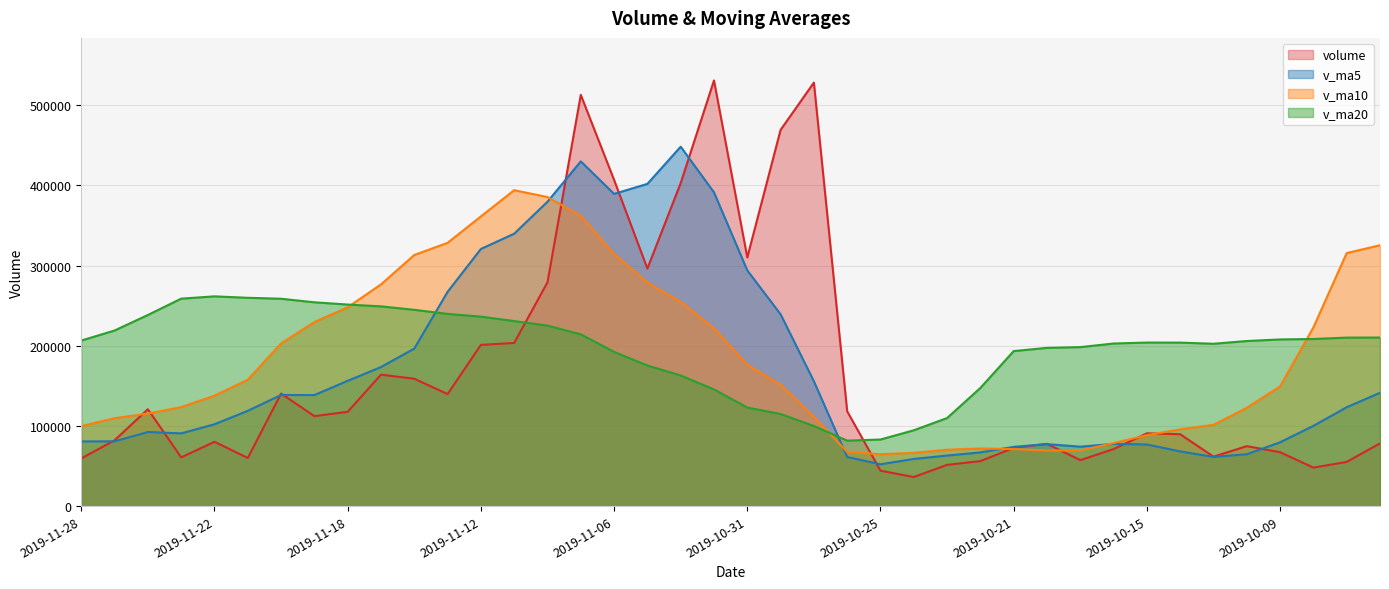

What are all the series names shown in the legend?

volume, v_ma5, v_ma10, v_ma20